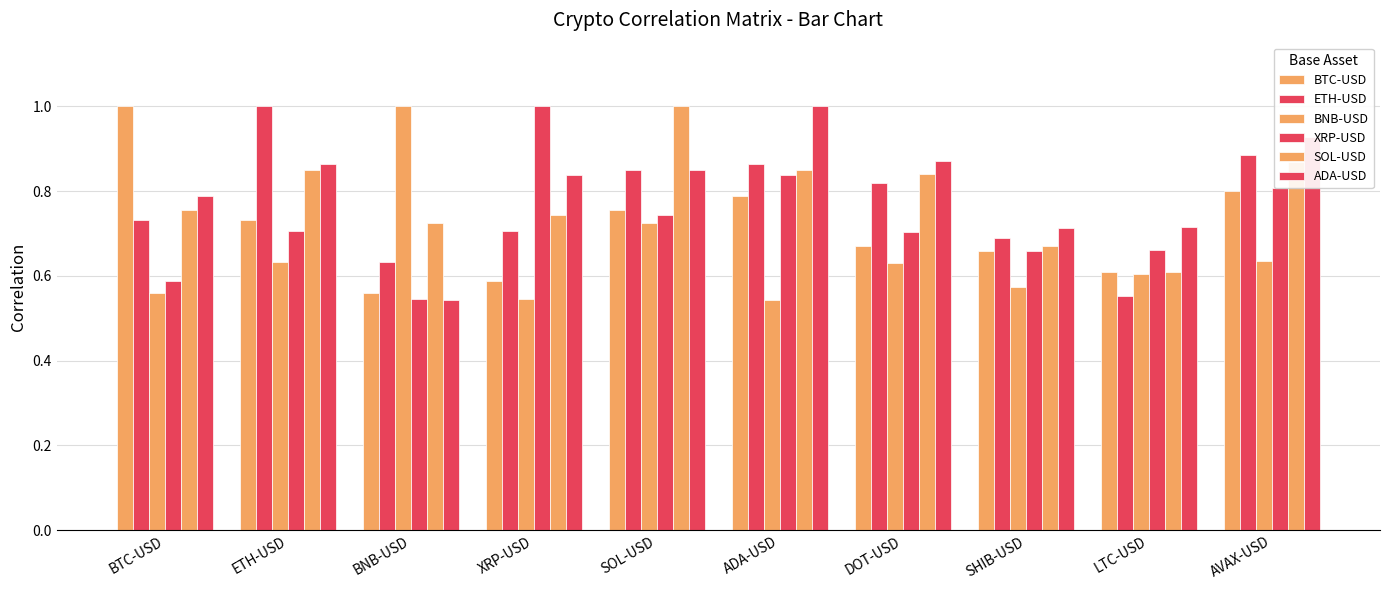

How many categories are shown in the chart?

10